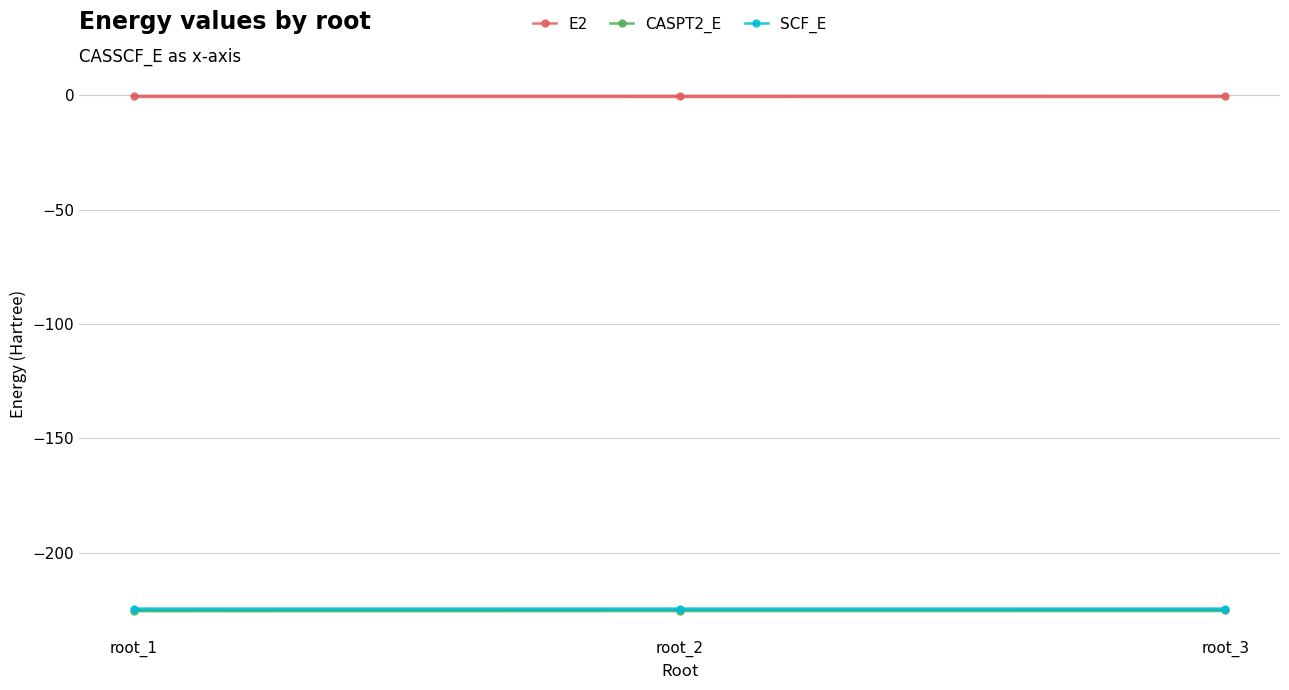

What is the sum of all SCF_E values?

-673.5